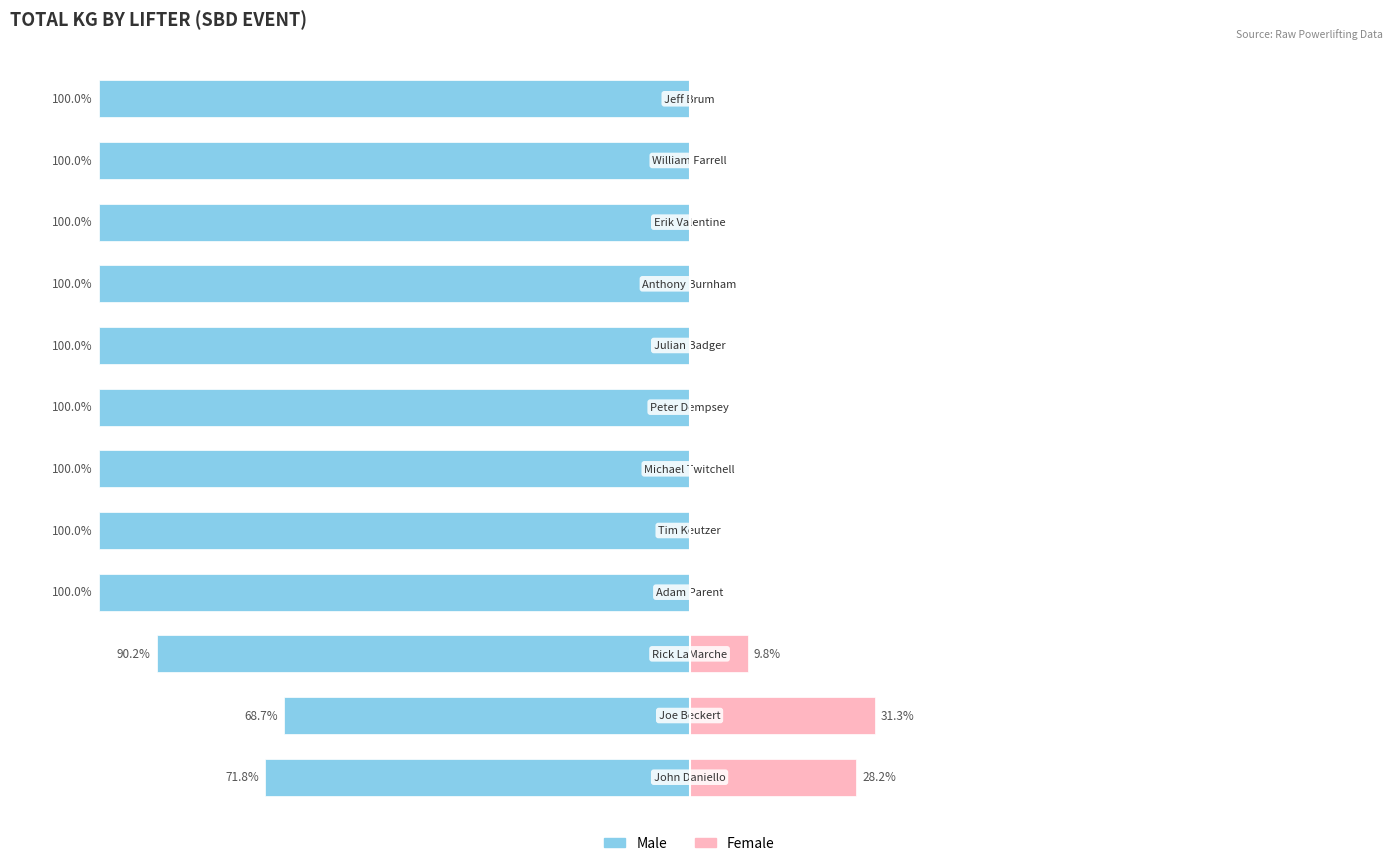

How many groups of bars are there?

12